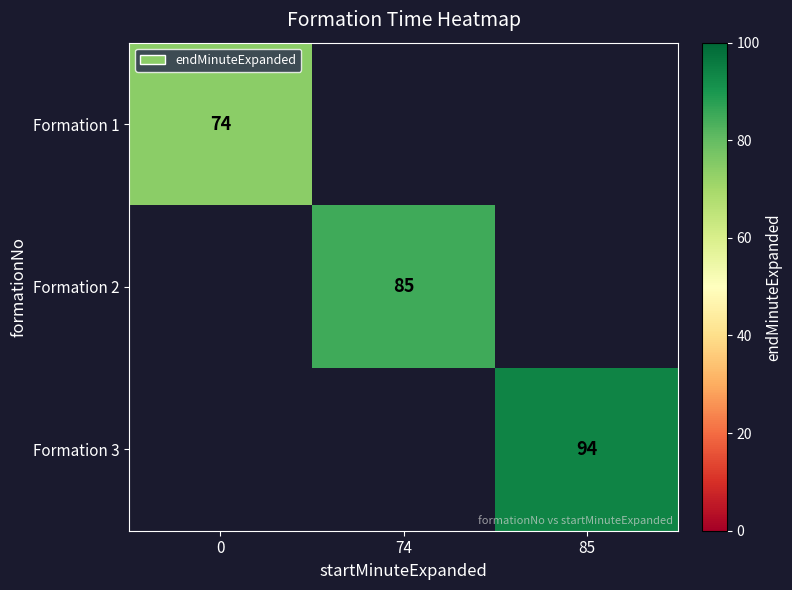

The Formation 3 series shows 94 at 85. True or false?

True